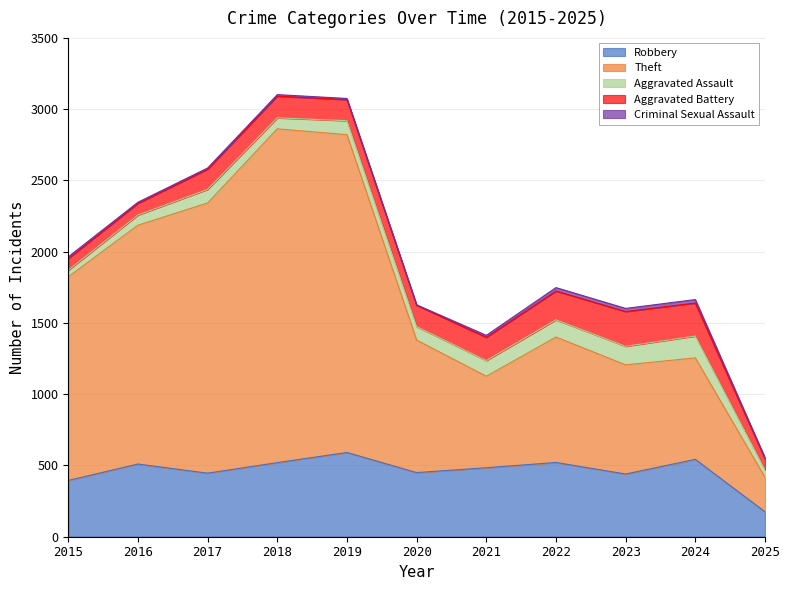

How many lines are shown in the chart?

5